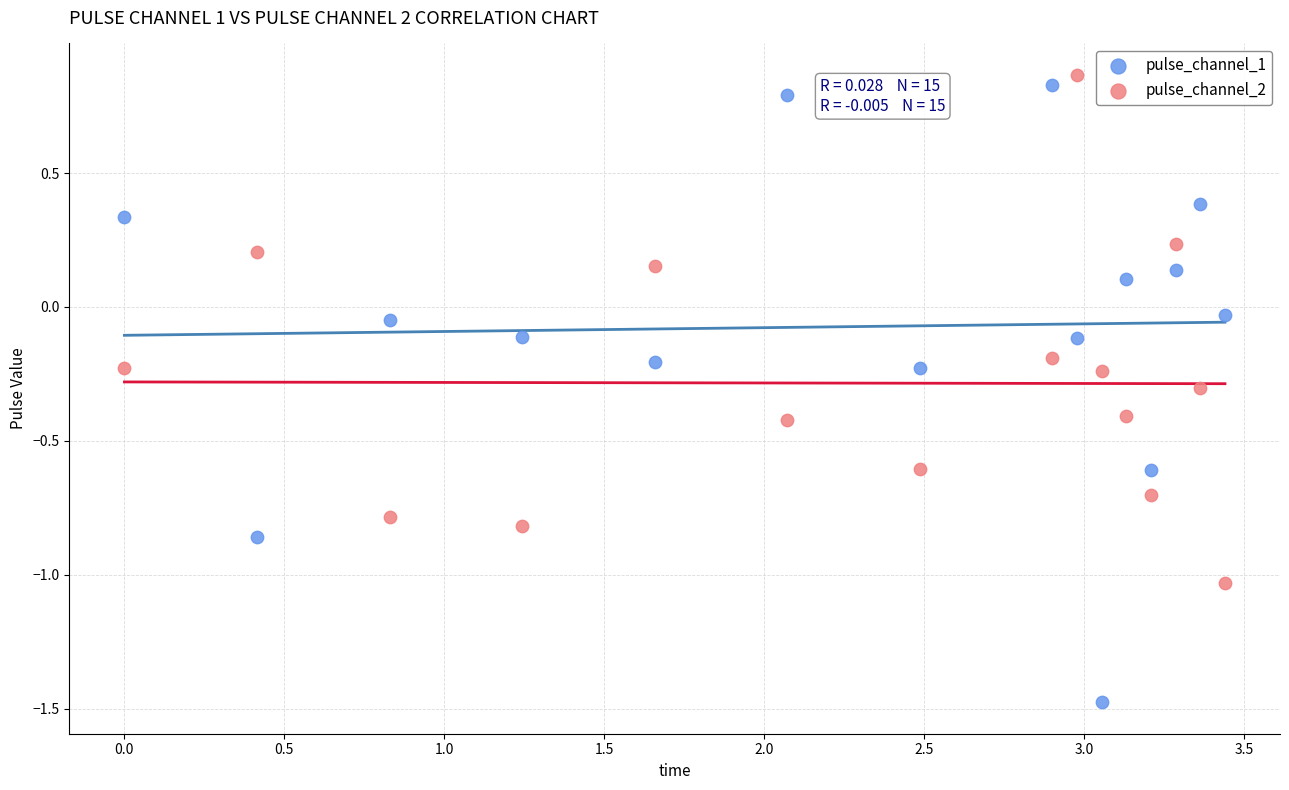

What are all the series names shown in the legend?

pulse_channel_1, pulse_channel_2